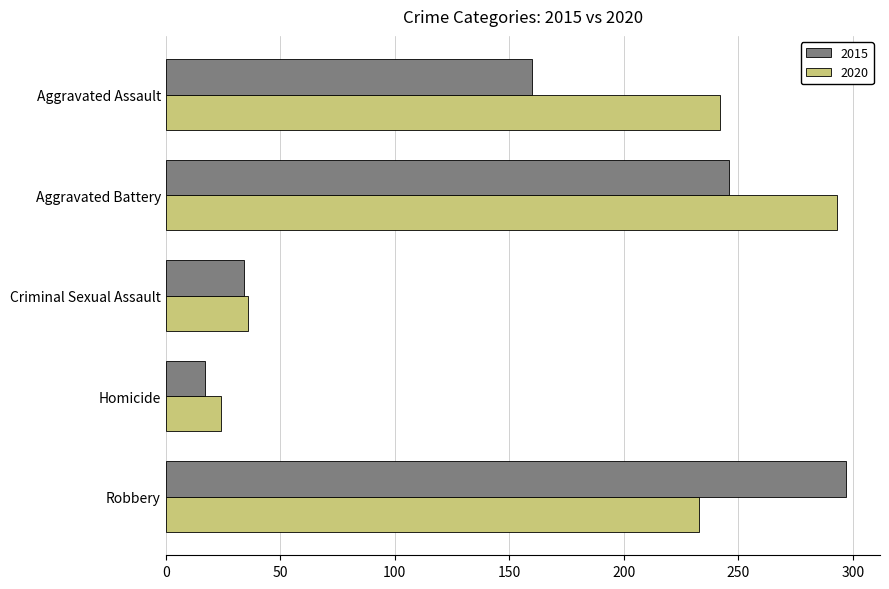

What is the minimum value shown in the chart?

17